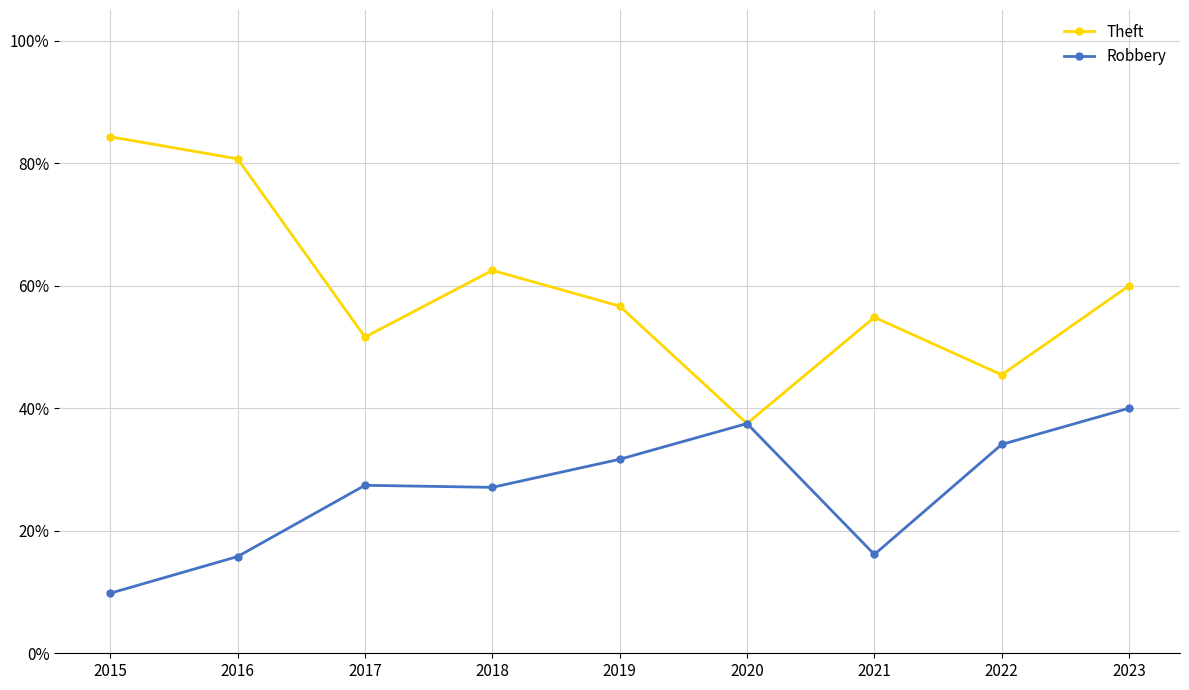

What is the value of the Theft point at the 2nd from the left?

80.7